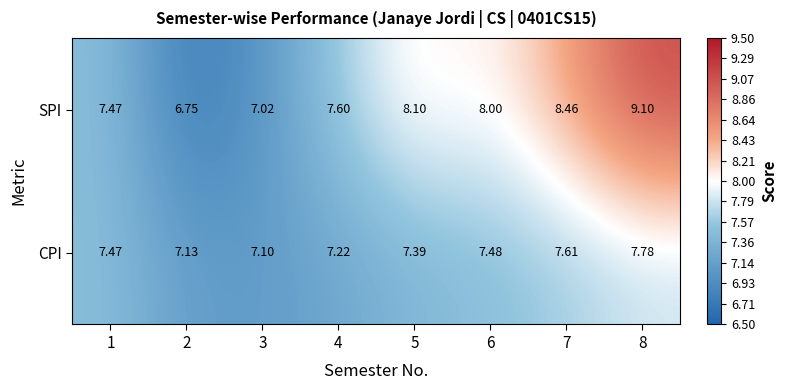

What is the total value across all series at 5?

15.5